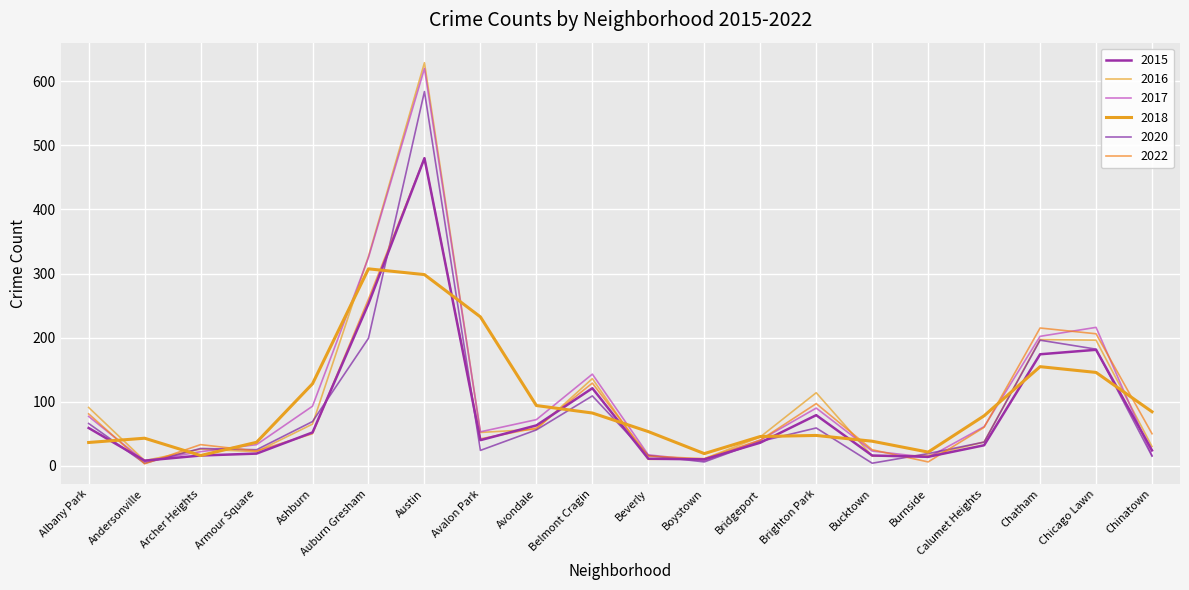

Does the chart have visible grid lines?

Yes